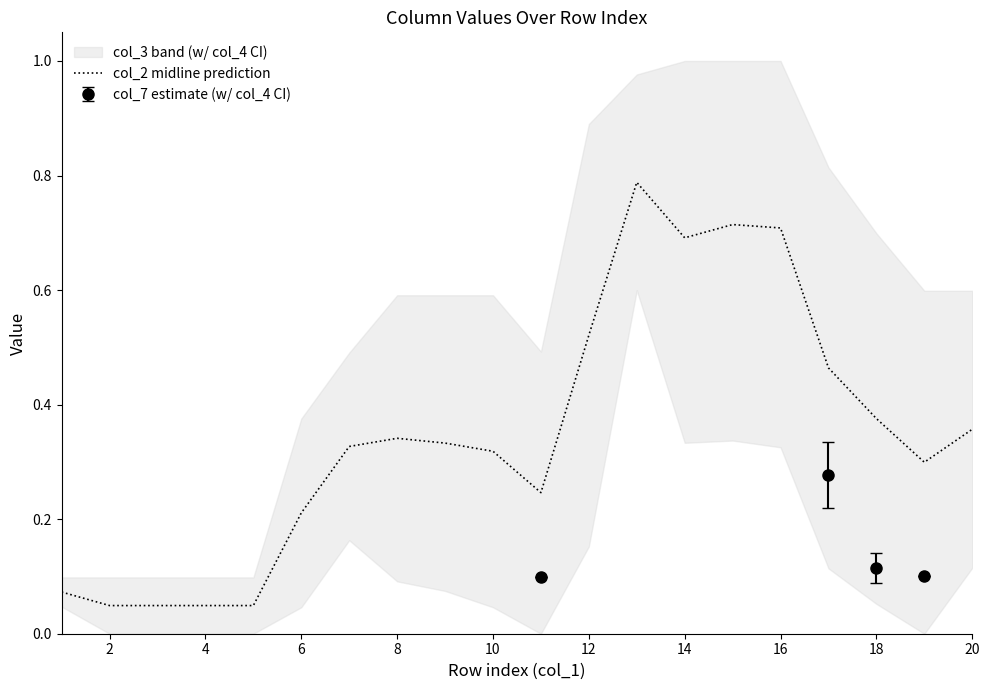

True or false: col_2 midline prediction has a value of 0.7 at 16.

True